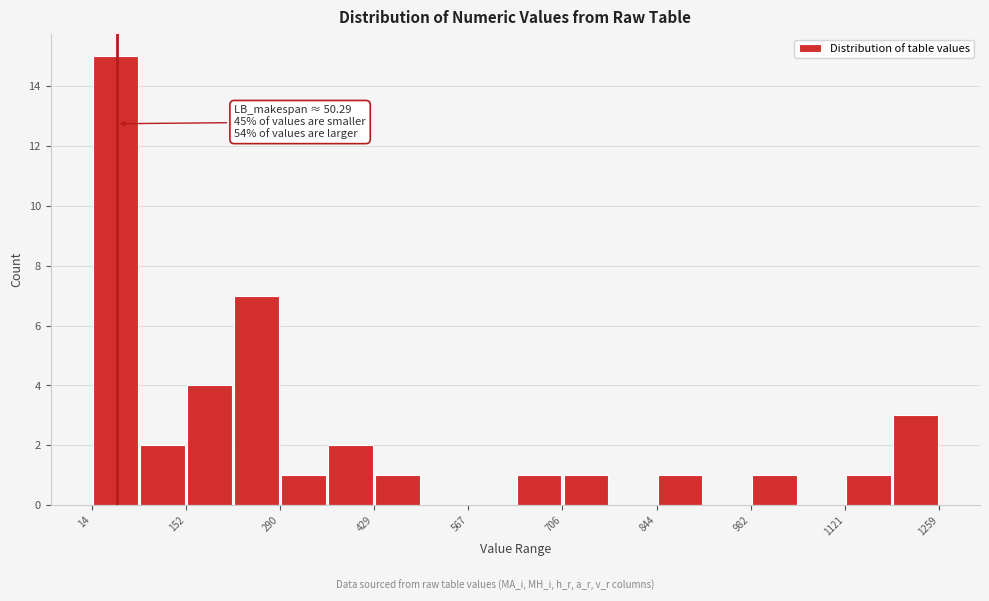

Around what value on the x-axis is the tallest bar? Give the approximate position of its centre, as read against the axis.

40